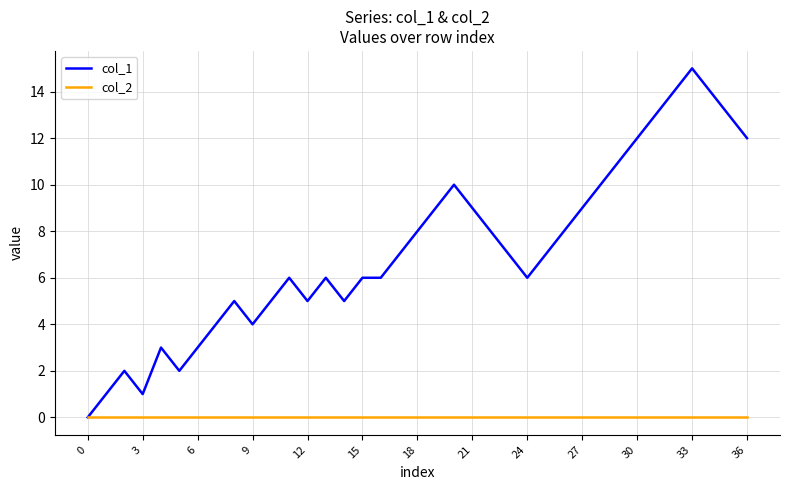

Which series has the largest total across all categories?

col_1